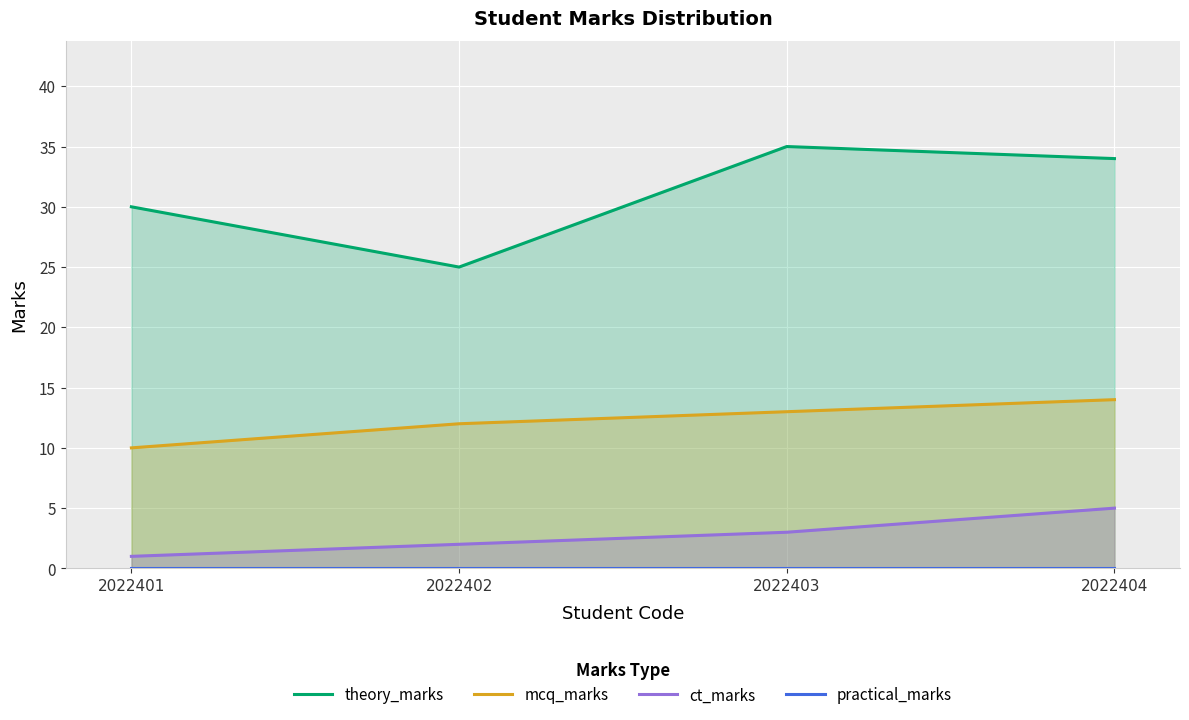

How many theory_marks values are between 30 and 35?

3